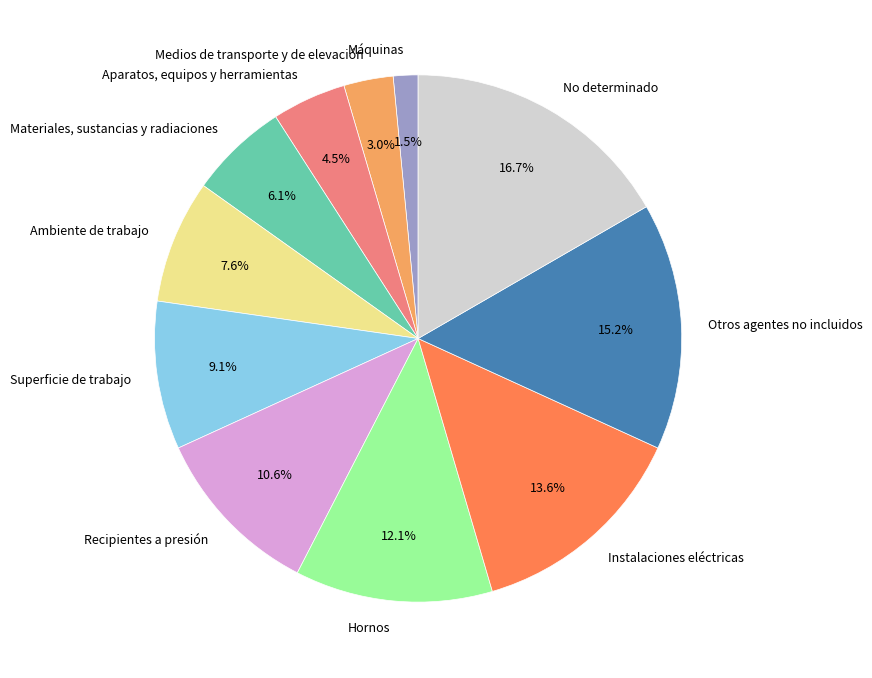

To the nearest percent, what is the difference between the Hornos and Instalaciones eléctricas slice percentages?

2%